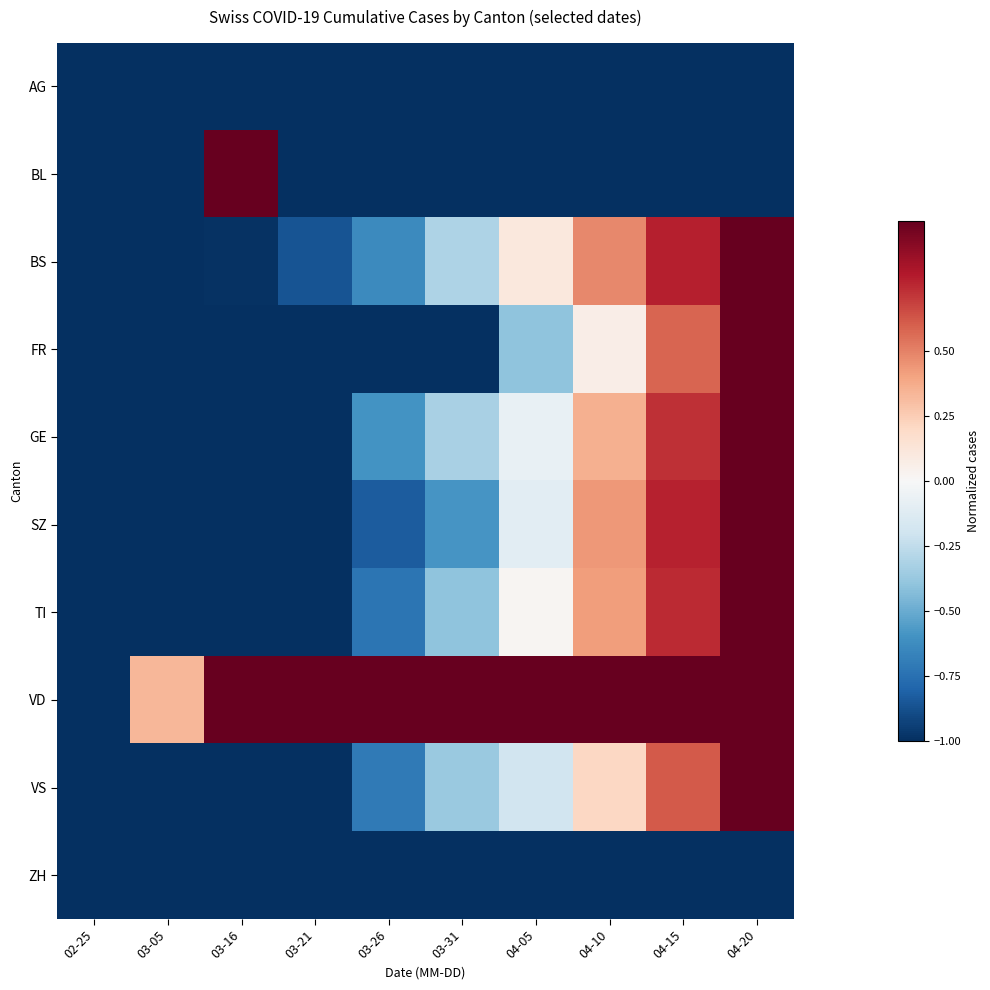

At which category is the sum across all series the highest?

04-20